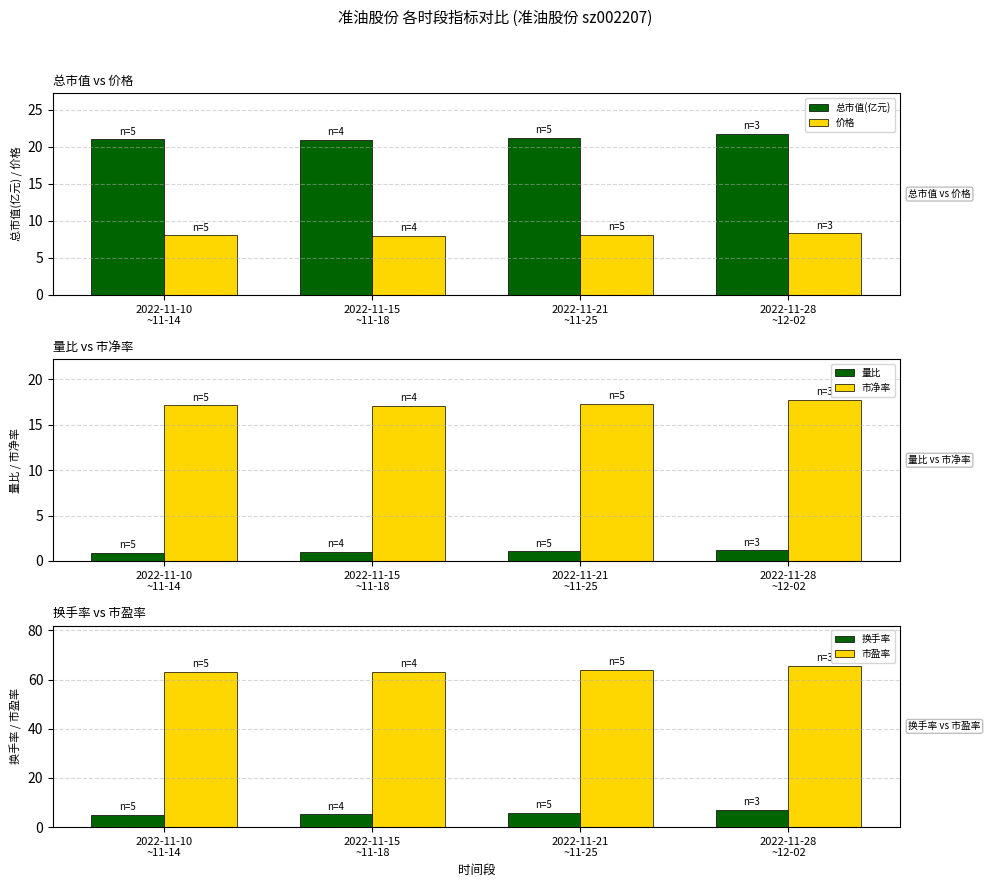

Rank the series by their maximum value, from lowest to highest.

量比, 换手率, 价格, 市净率, 总市值(亿元), 市盈率